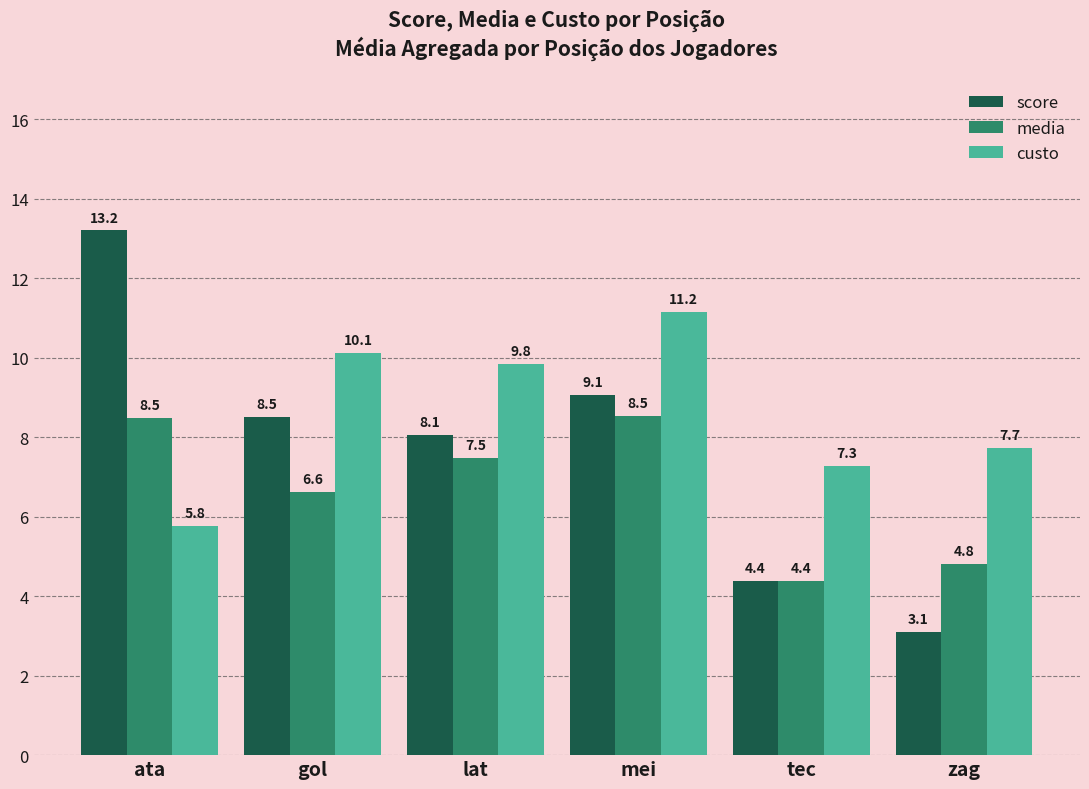

What is the minimum value for media?

4.4